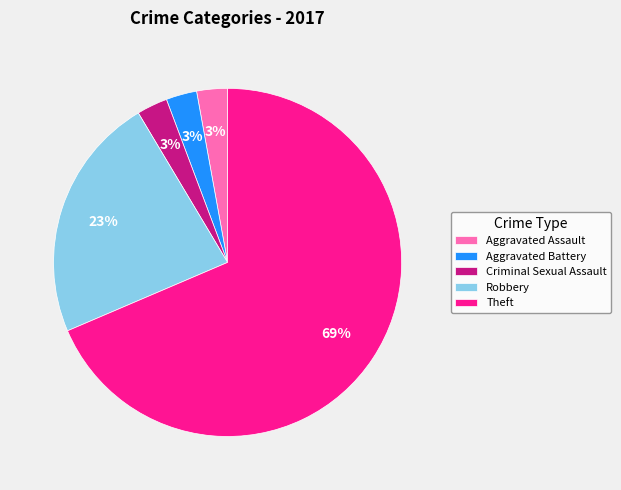

Combined, do Criminal Sexual Assault and Aggravated Battery account for over 50%?

No